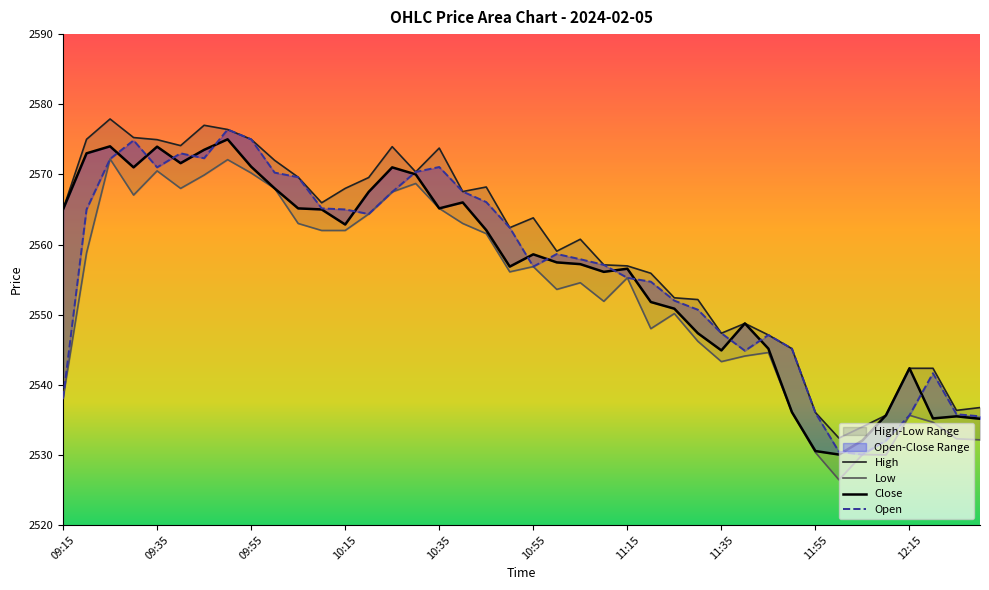

What is the label of the 31st point from the right?

10:00